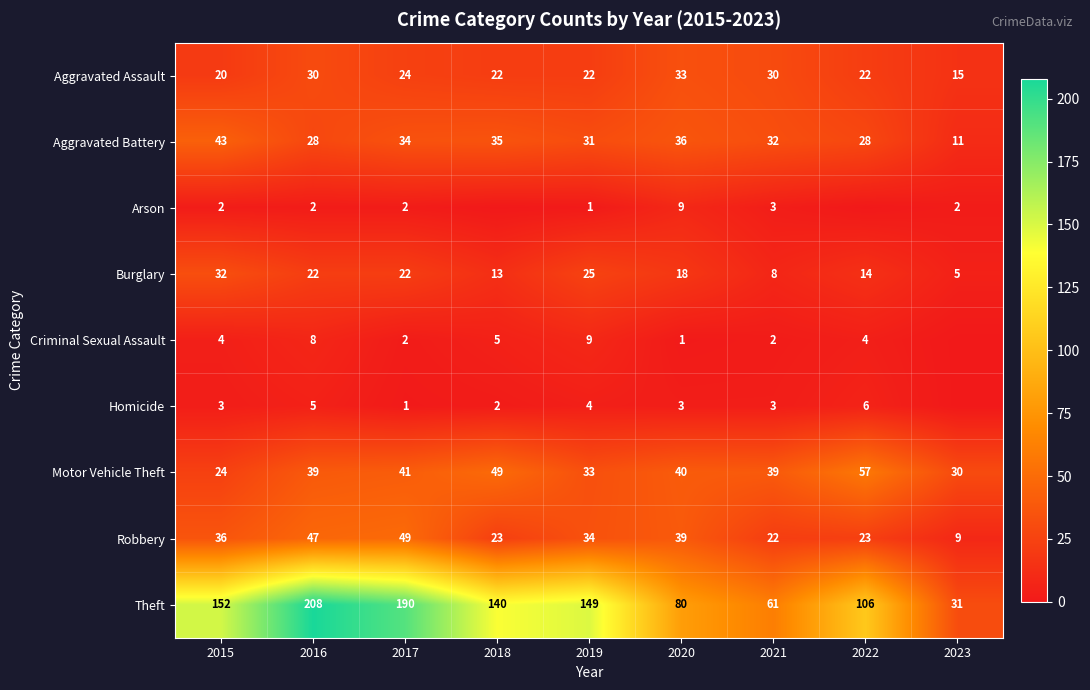

What is the total value across all series at 2016?

389